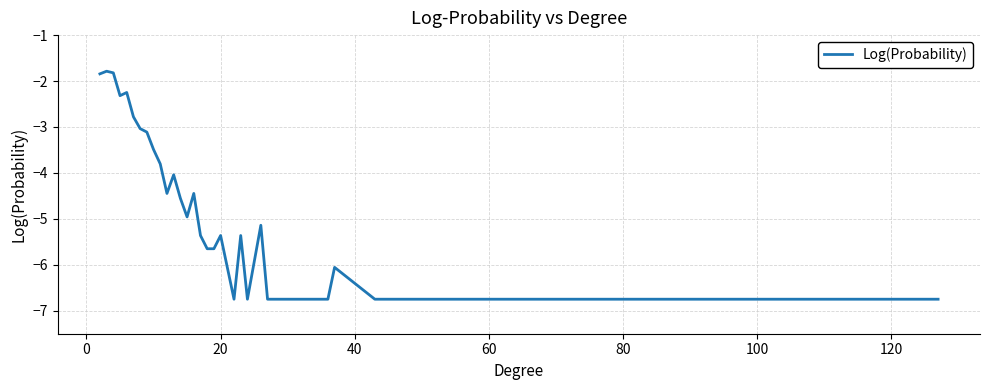

What is the greatest value displayed?

-1.8